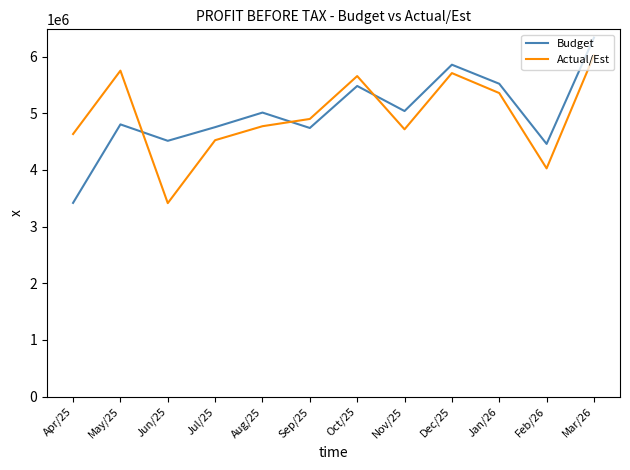

What is the difference between the highest and lowest values at Jul/25?

230280.3